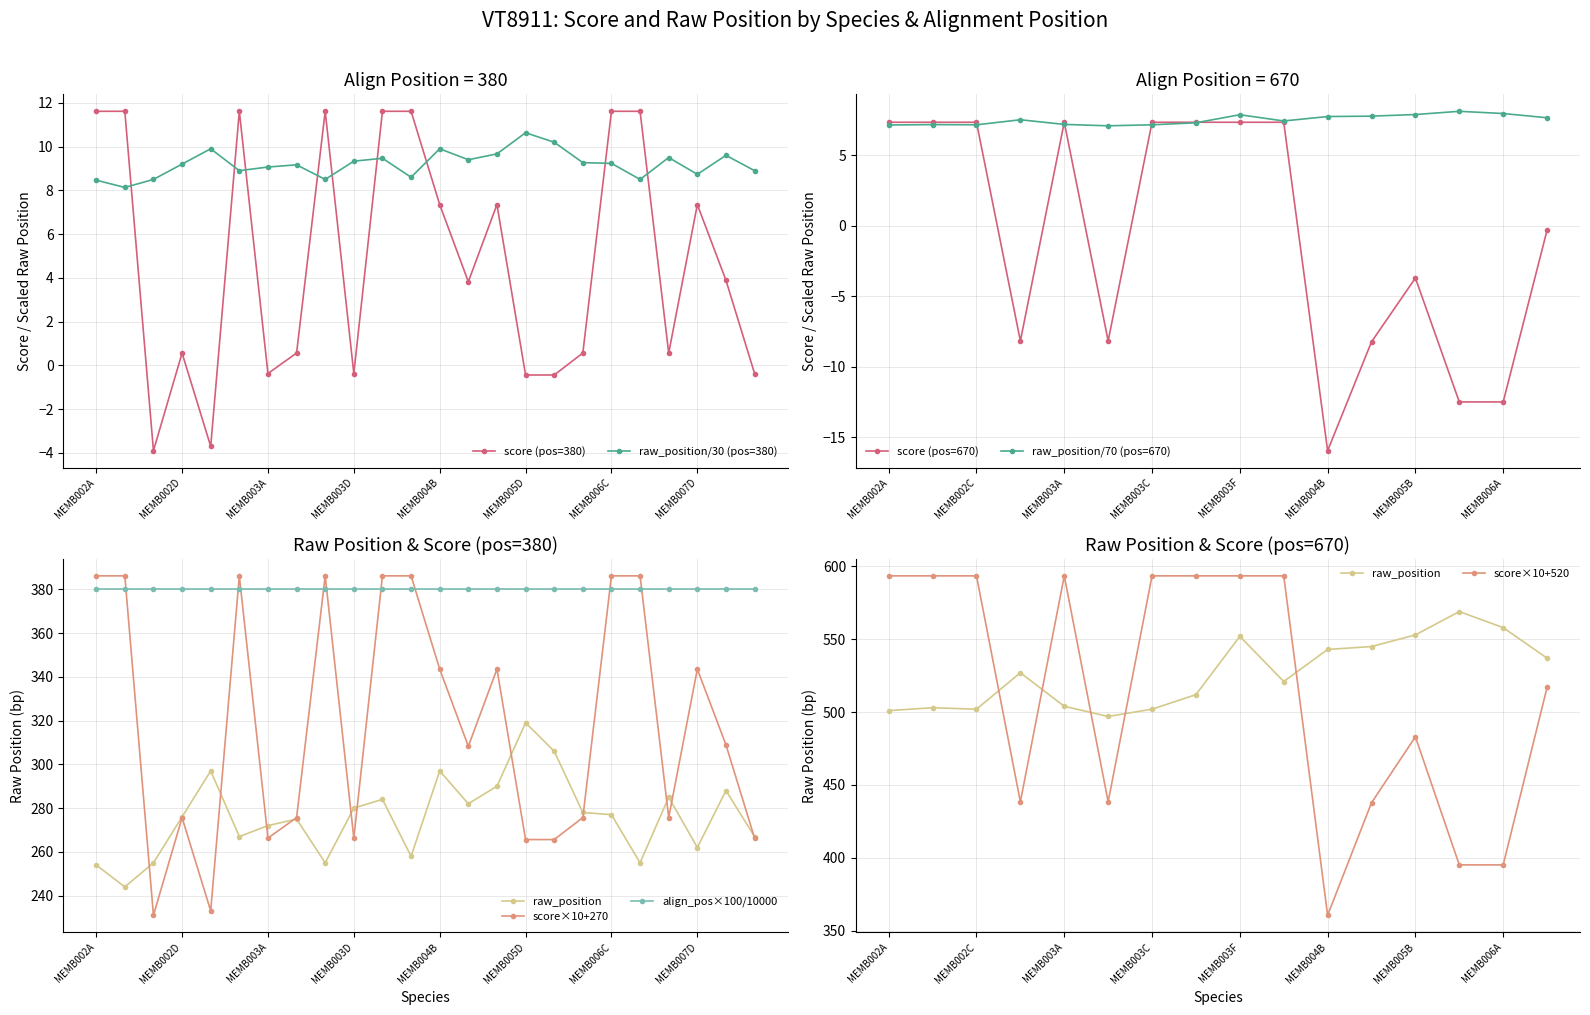

Rank the series at 20 from lowest to highest value.

score, raw_position